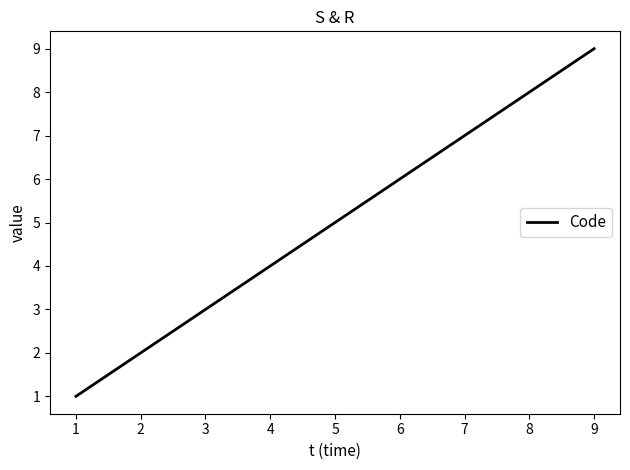

Reading left to right, transcribe all the data shown in this chart.

1	2	3	4	5	6	7	8	9